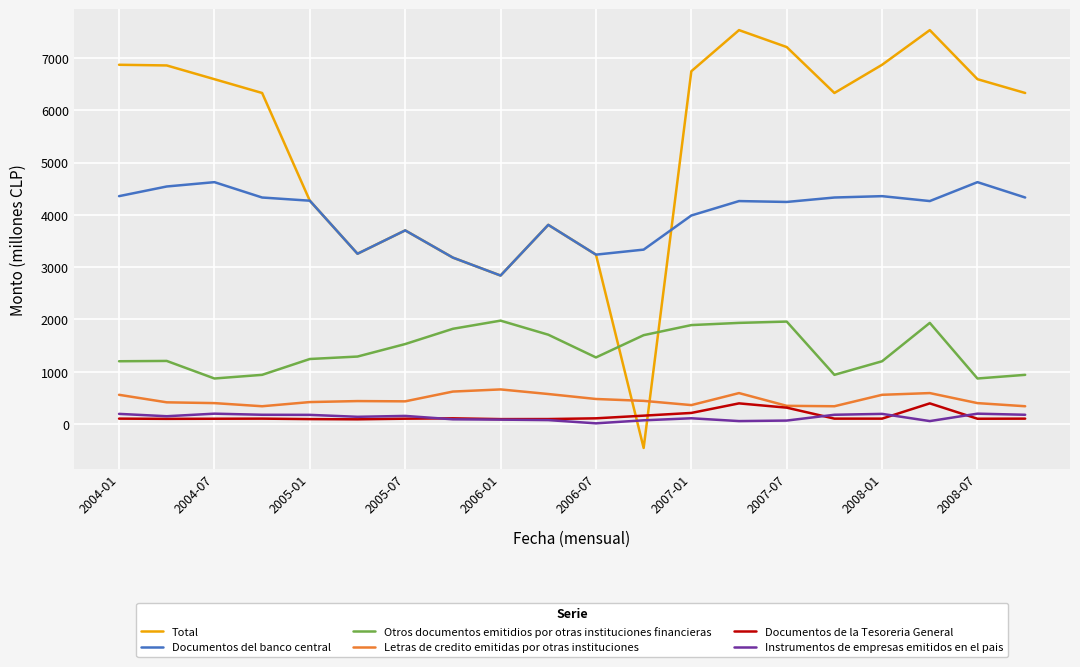

Which series has the widest spread of values?

Total